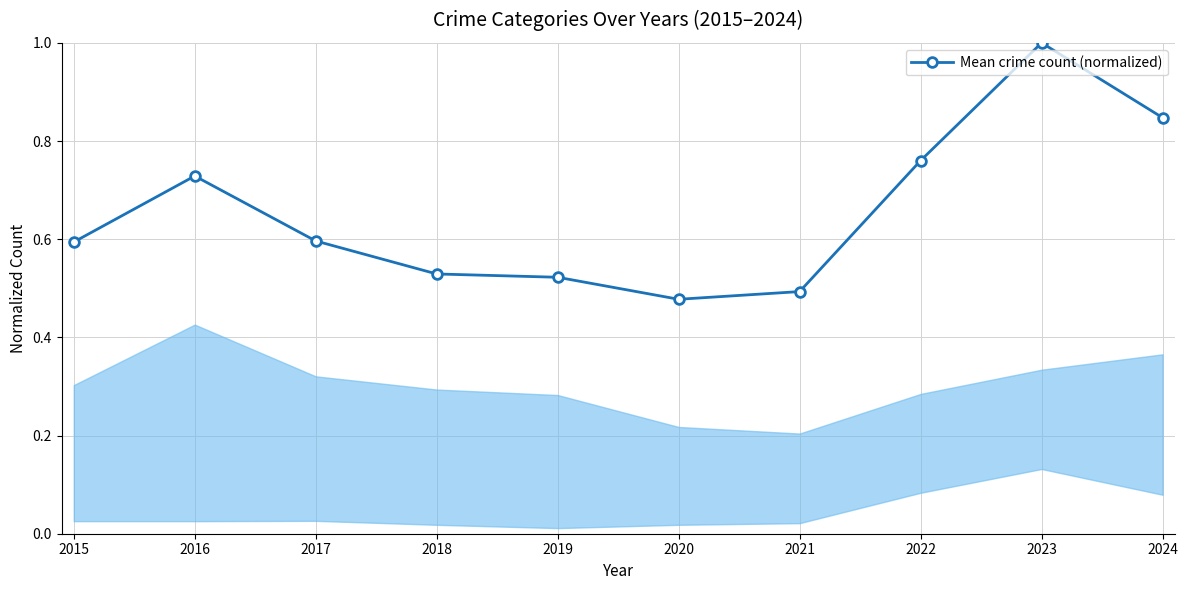

Where is the first local maximum?

2016